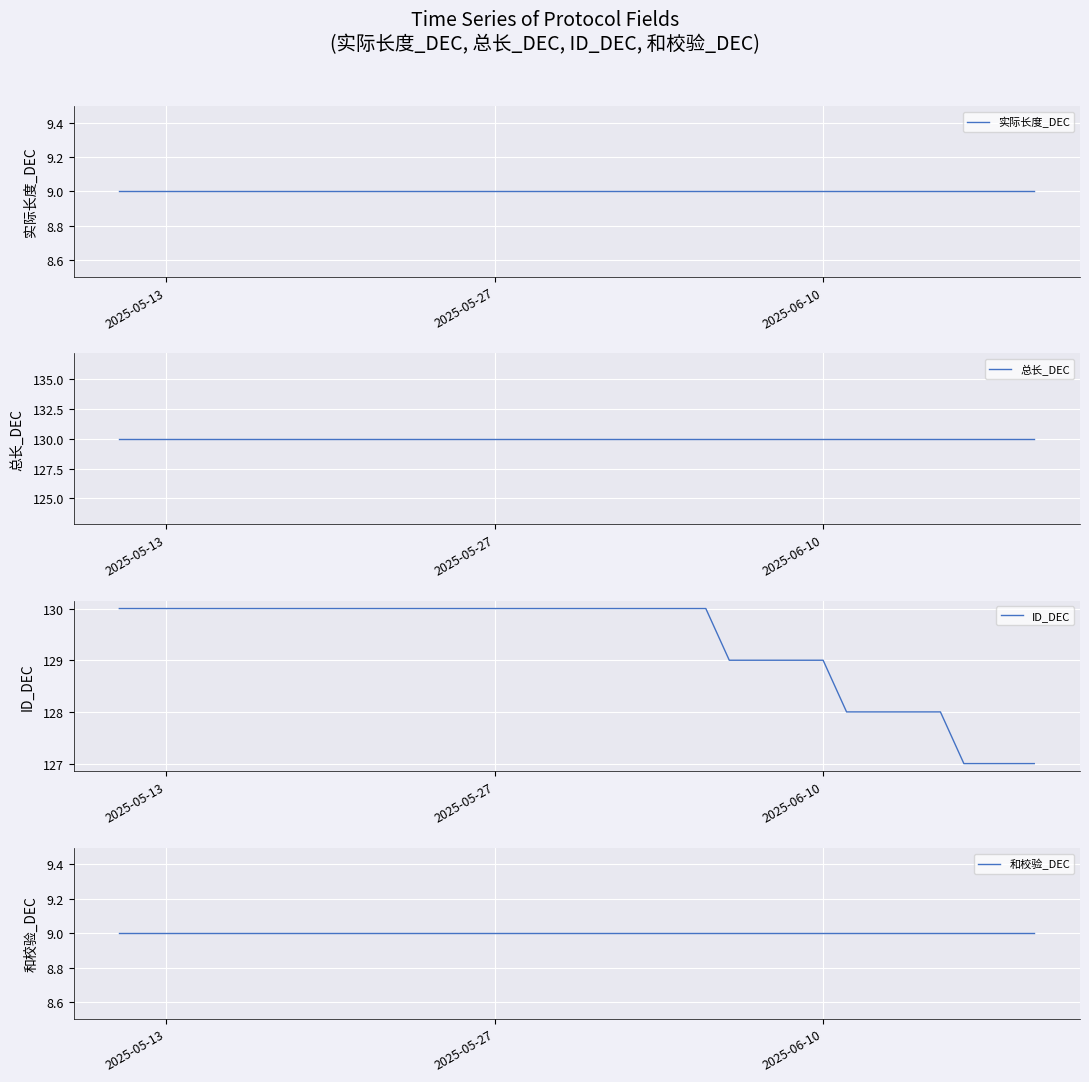

What is the maximum value for ID_DEC?

130